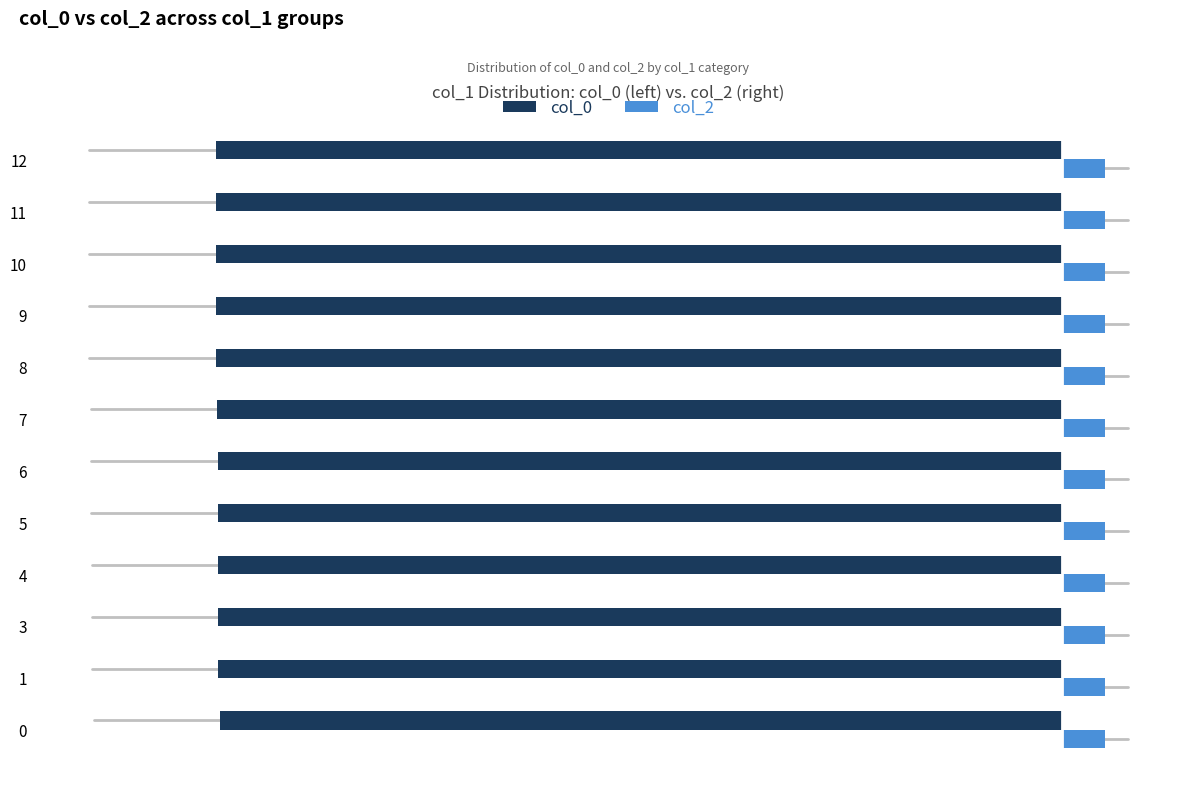

What are all the series names shown in the legend?

col_0, col_2